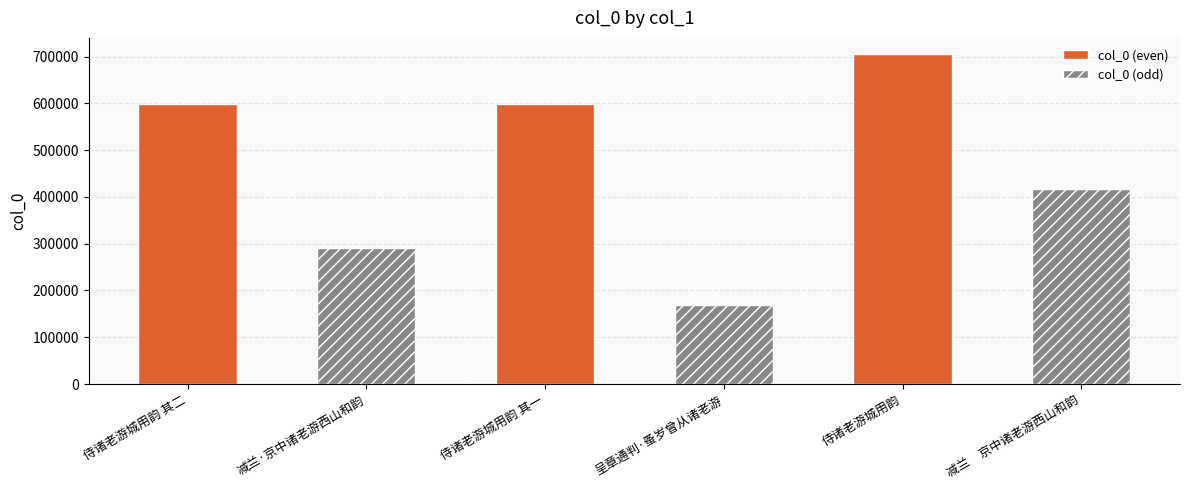

At which category is the sum across all series the highest?

侍诸老游城用韵